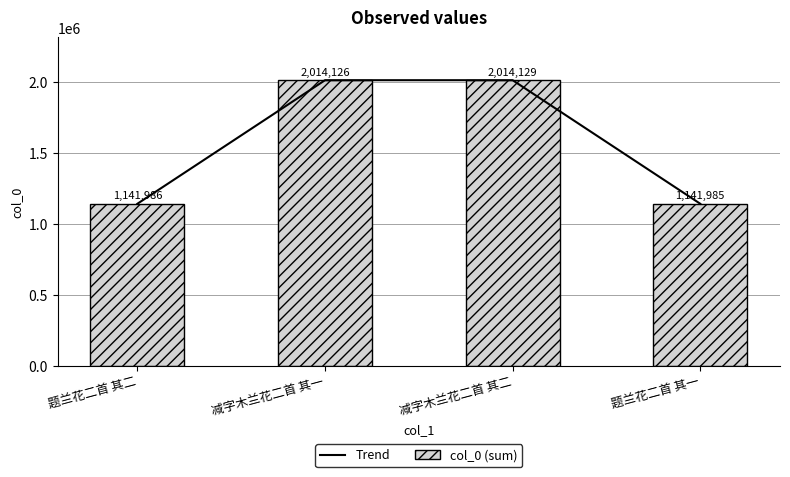

What position from the right is 减字木兰花二首 其二?

2